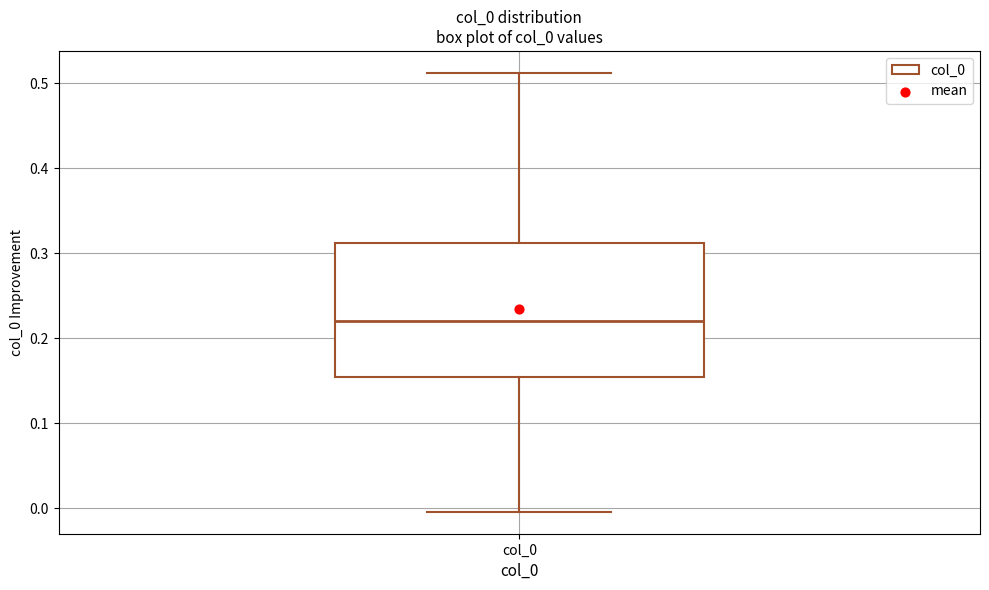

Read this box plot against the y-axis: the position of the median line, the range covered by the box, and the ends of both whiskers. The values are not printed on the chart, so give them approximately, as read against the axis.

median 0.22, box 0.15 to 0.31, whiskers 0.00 to 0.51